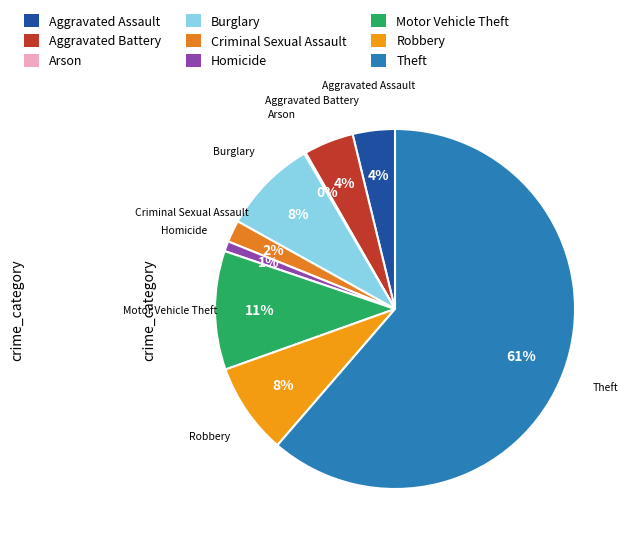

Is it true that Homicide is 1% of the pie?

True